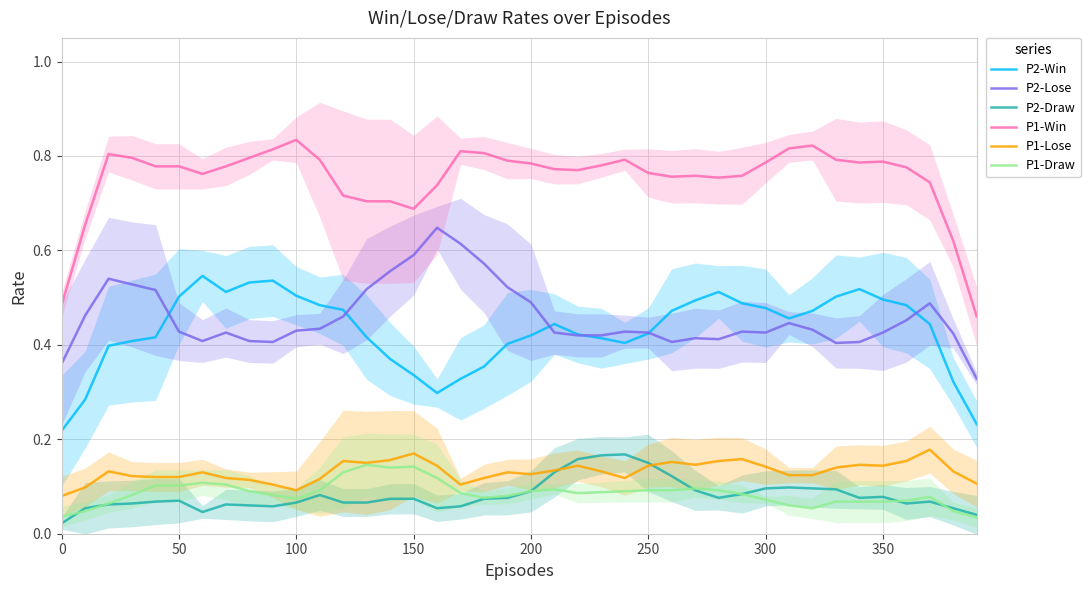

What is the lowest value of the P2-Win series?

0.2